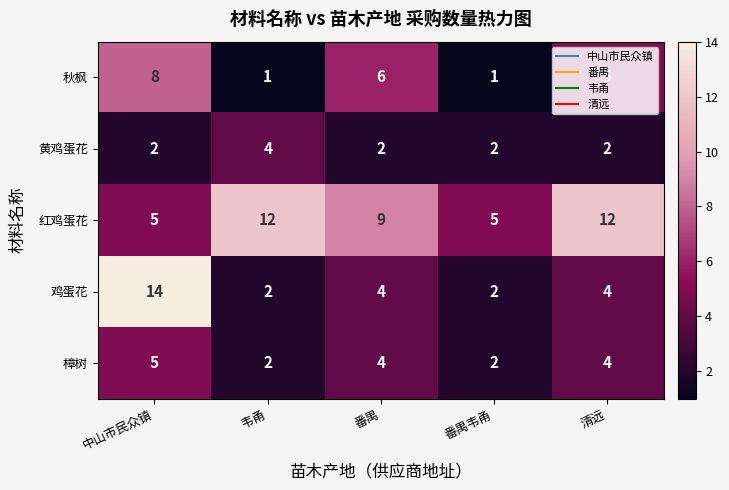

Which series changed the most between 番禺 and 番禺韦甬?

row_0